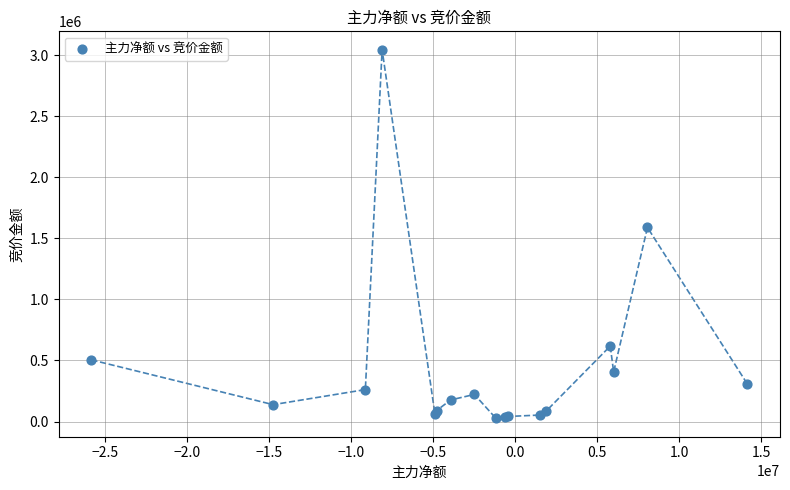

What Y value in the scatter plot is closest to 1534986?

1588440